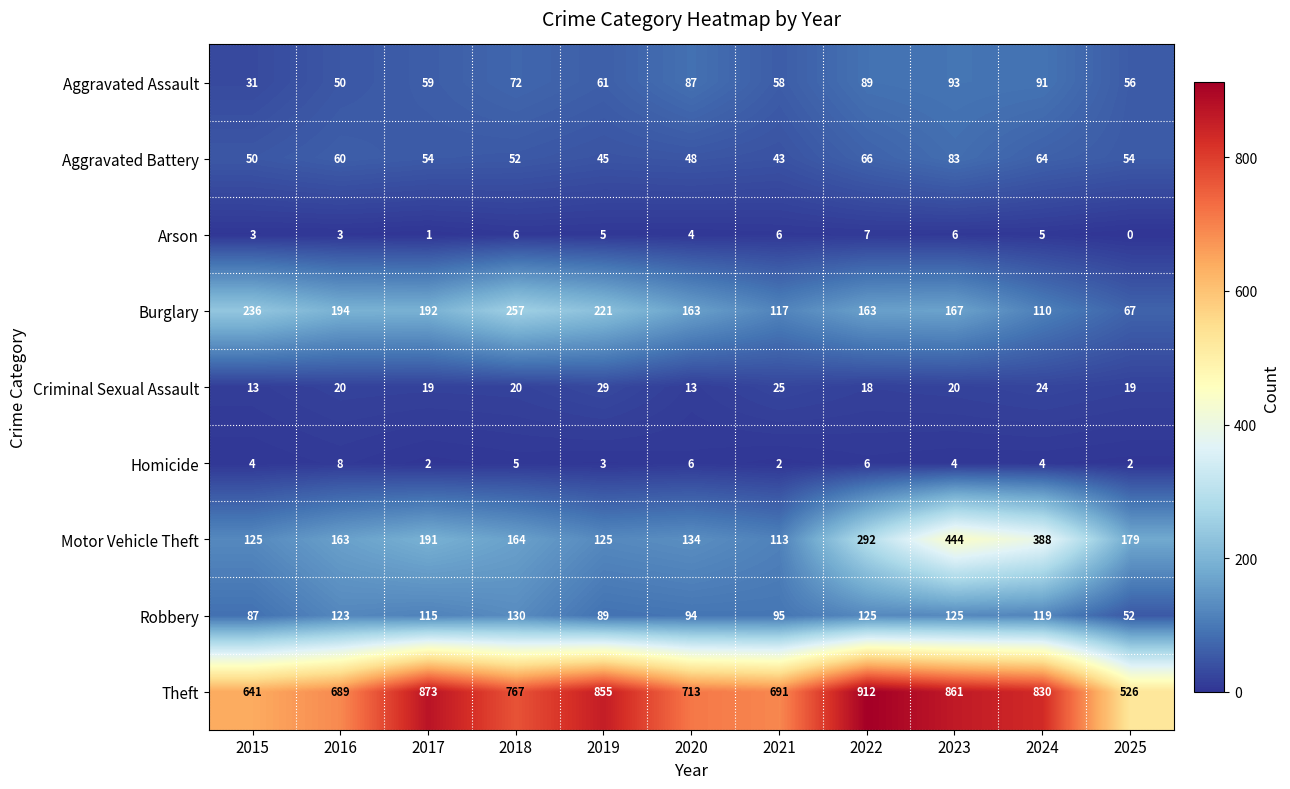

Which category has the highest value across all series?

2022